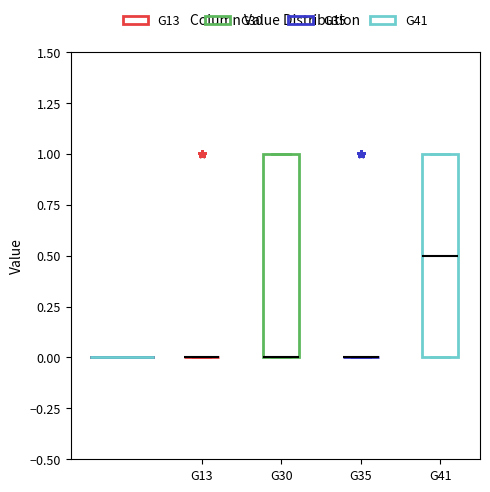

Reading left to right, transcribe this box plot: for each box, give where its median line is, the range the box spans, and where its two whiskers end, as read against the y-axis. The values are not printed on the chart, so give them approximately, as read against the axis.

G13: box collapsed to a line at 0.0, whiskers 0.0 to 0.0
G30: median 0.0 (drawn on the box's lower edge), box 0.0 to 1.0, whiskers 0.0 to 1.0
G35: box collapsed to a line at 0.0, whiskers 0.0 to 0.0
G41: median 0.5, box 0.0 to 1.0, whiskers 0.0 to 1.0